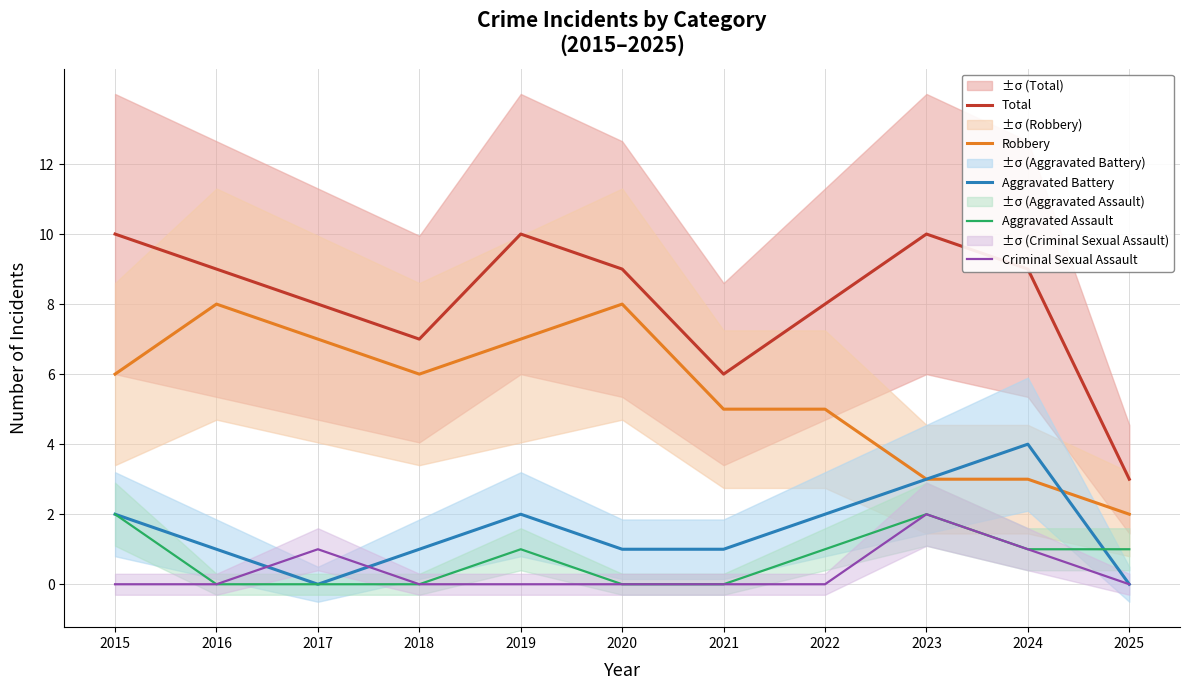

Is it true that Total equals 12 at 2016?

False